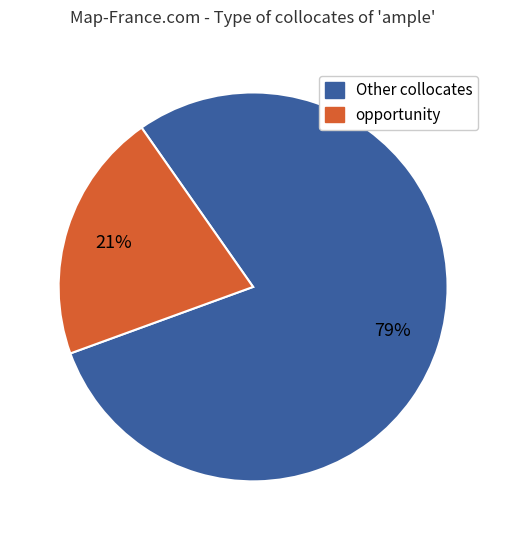

Is there a majority slice in this chart?

Yes